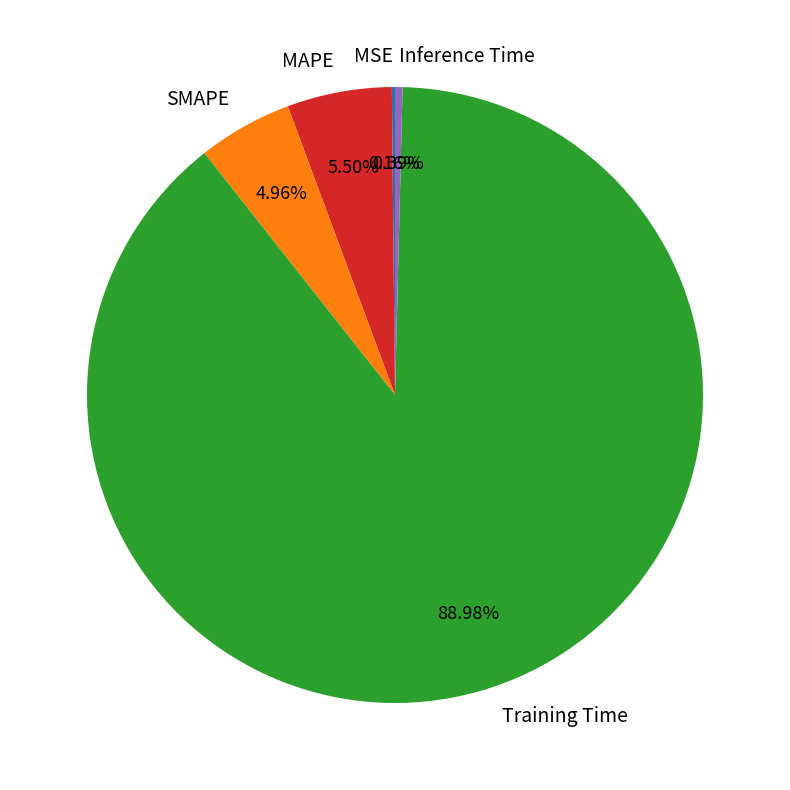

Is there a majority slice in this chart?

Yes